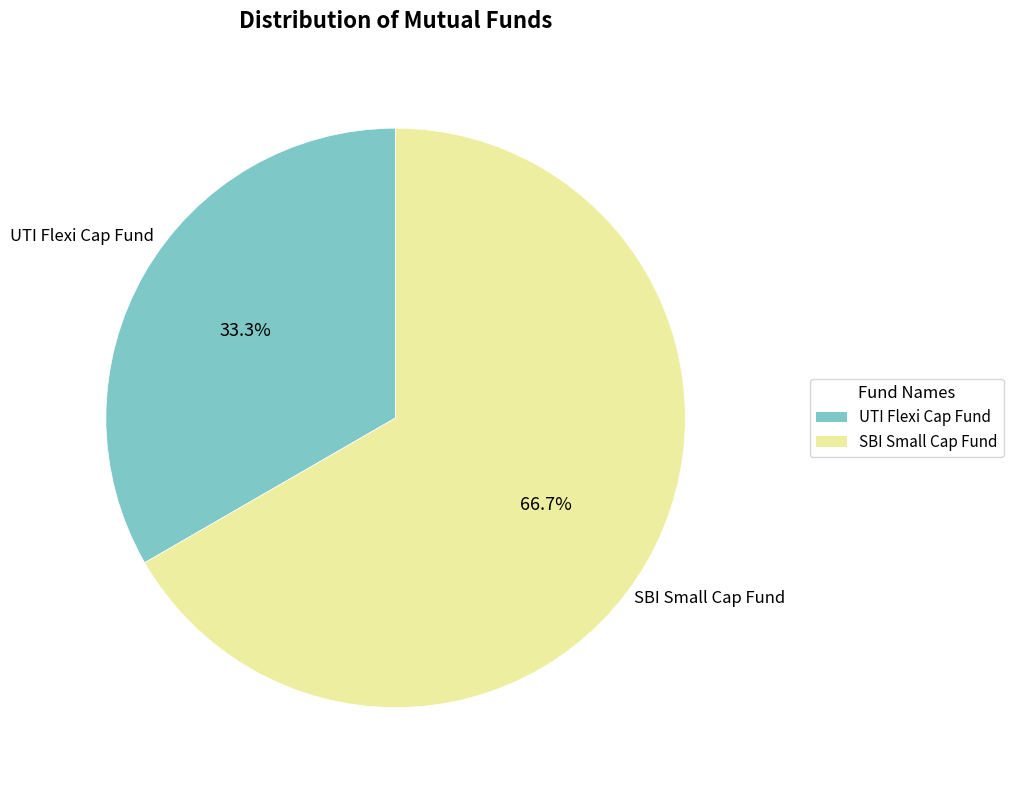

To the nearest percent, what portion does UTI Flexi Cap Fund represent?

33%